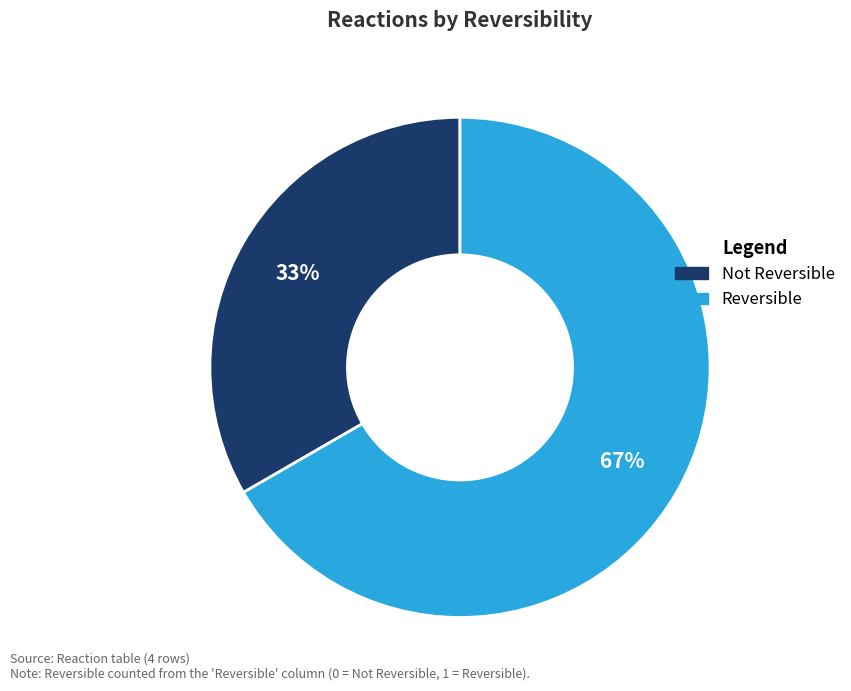

To the nearest percent, what is the average slice percentage?

50%